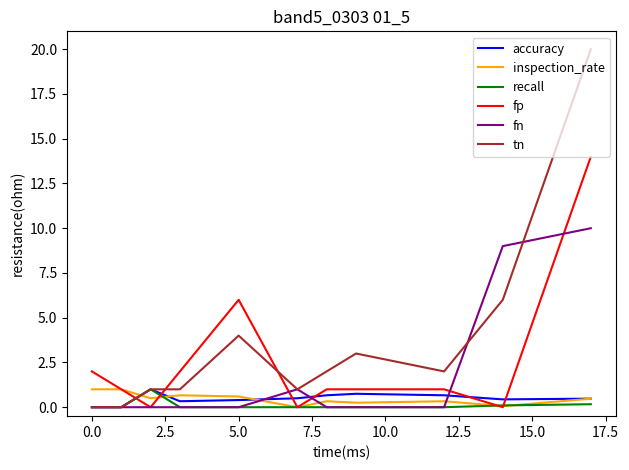

At how many categories does at least one series exceed 0?

11